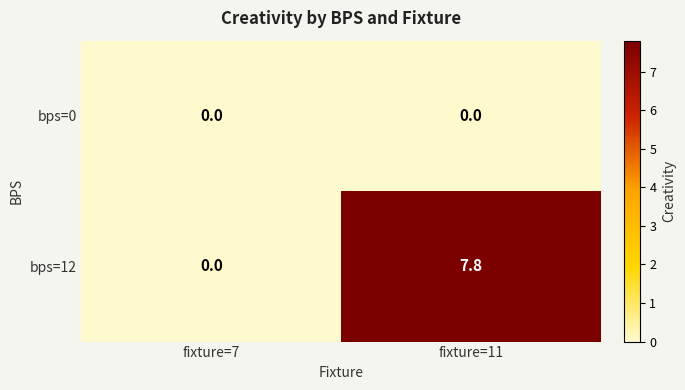

Is the value of bps=12 at fixture=11 greater than the value of bps=0 at fixture=11?

Yes